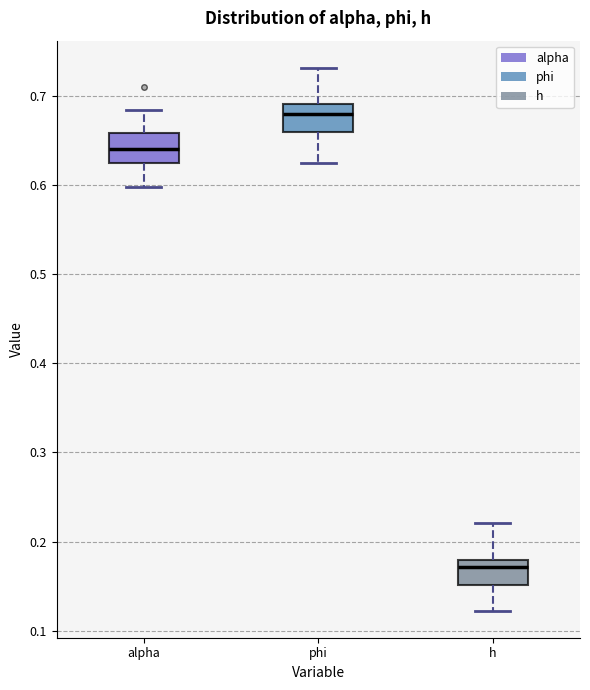

Where is the lower edge of the box for phi on the y-axis? The values are not printed on the chart, so give them approximately, as read against the axis.

0.66